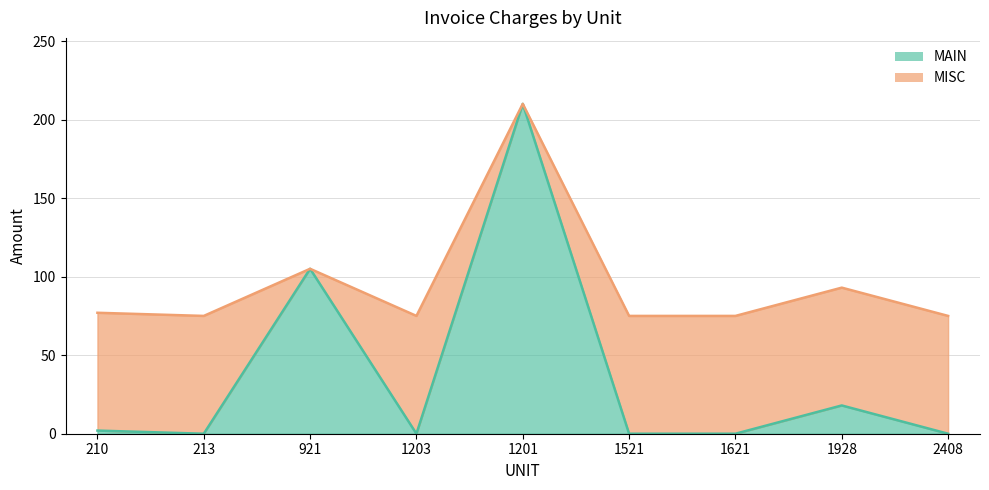

What is the maximum value shown in the chart?

210